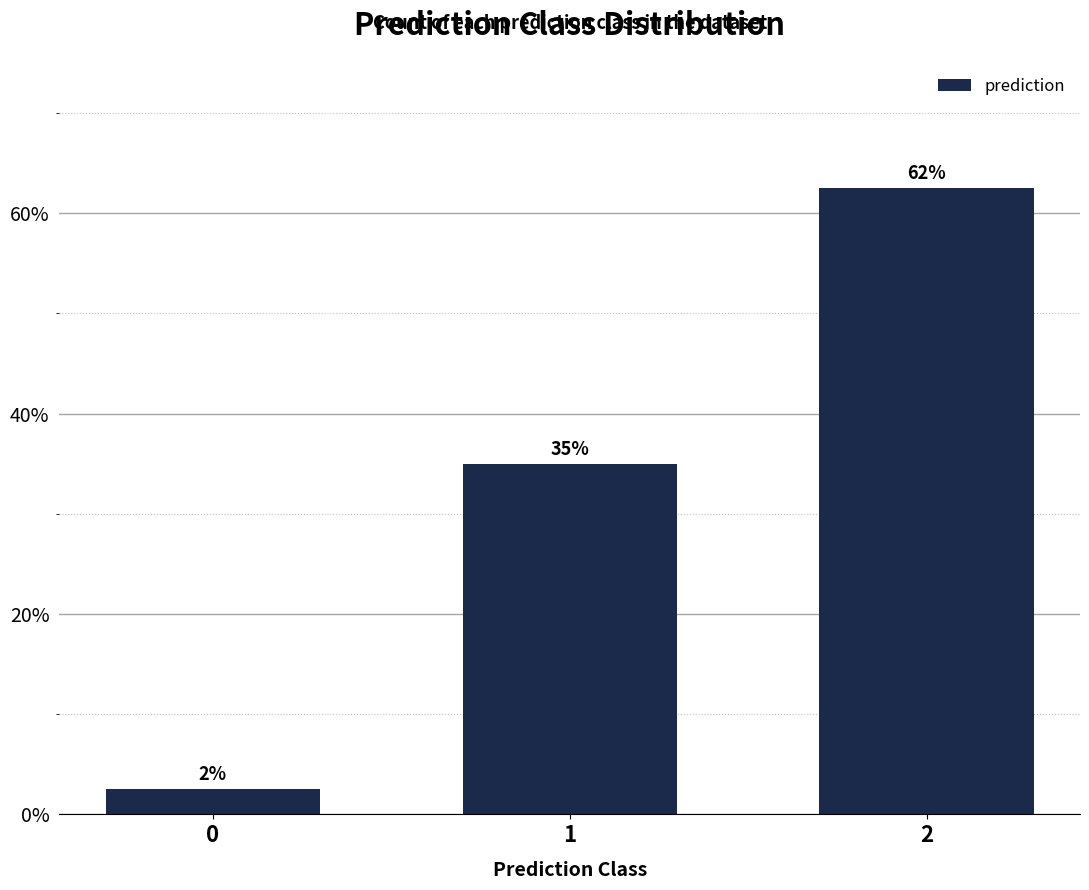

Rank the categories by value from lowest to highest.

0, 1, 2